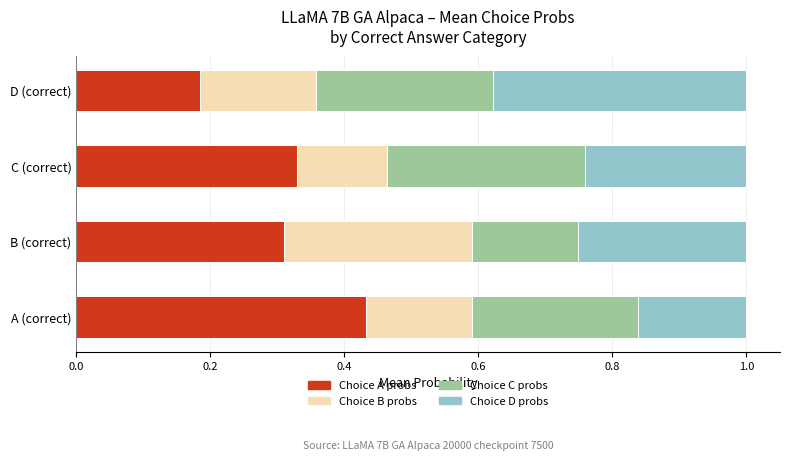

What is the sum of the Choice A probs values at A (correct) and D (correct)?

0.6